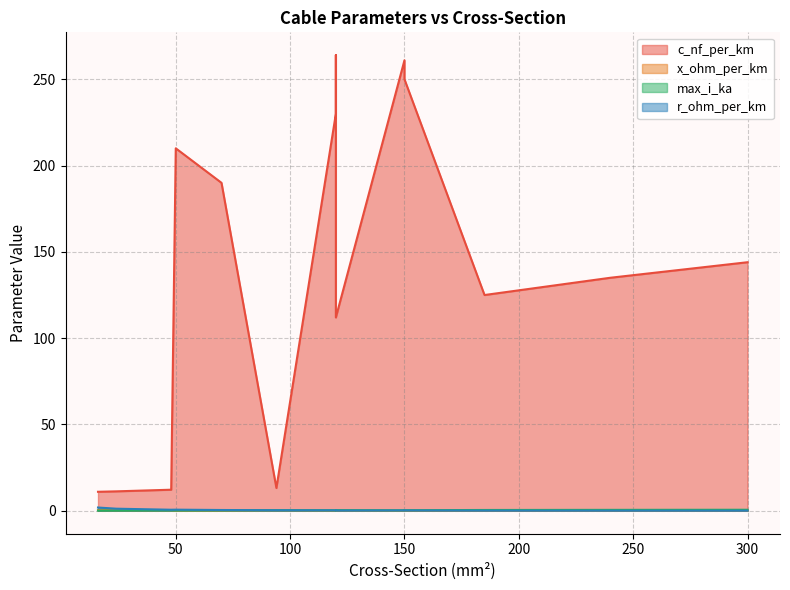

Which series ends up on top after the final intersection of r_ohm_per_km and x_ohm_per_km?

x_ohm_per_km